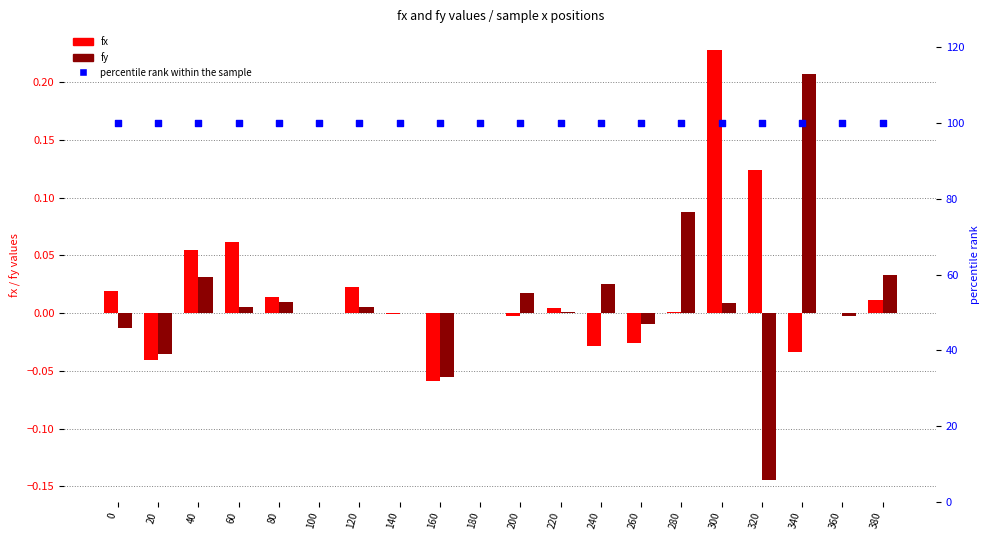

Which series has the widest spread of Y values?

fy